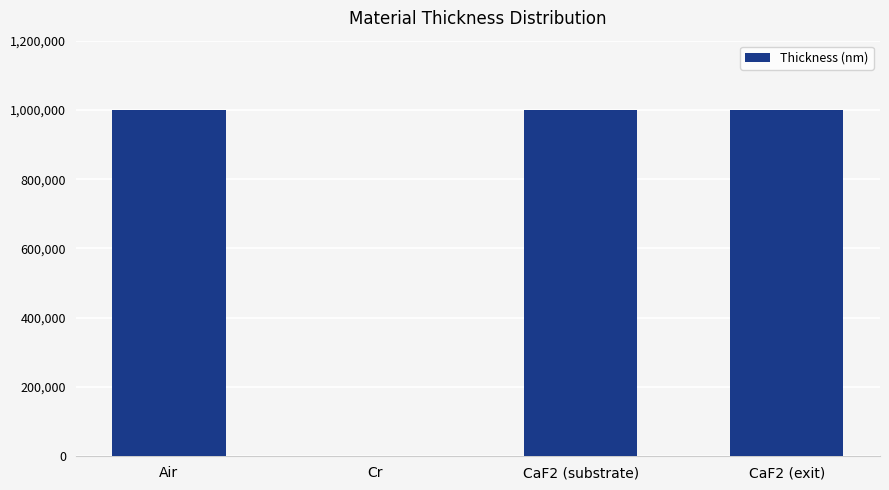

Reading right to left, what are all the values shown in this chart?

1000000	1000000	18	1000000